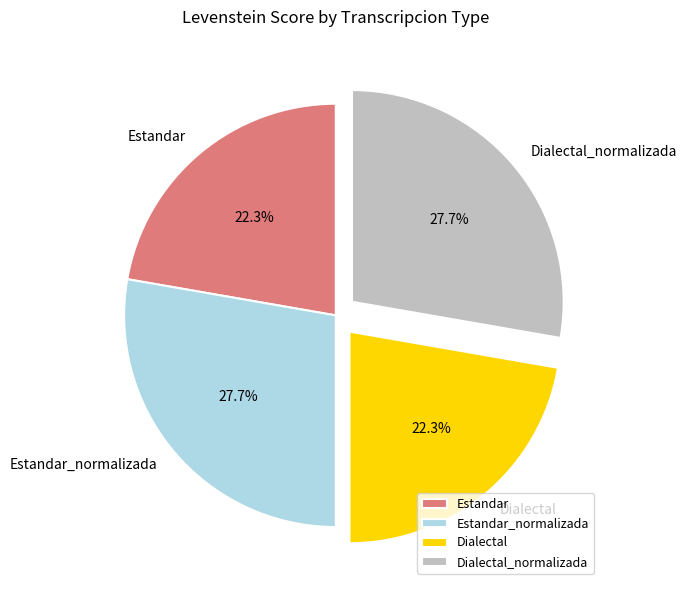

To the nearest percent, what is the difference between the largest and smallest slice percentages?

5%